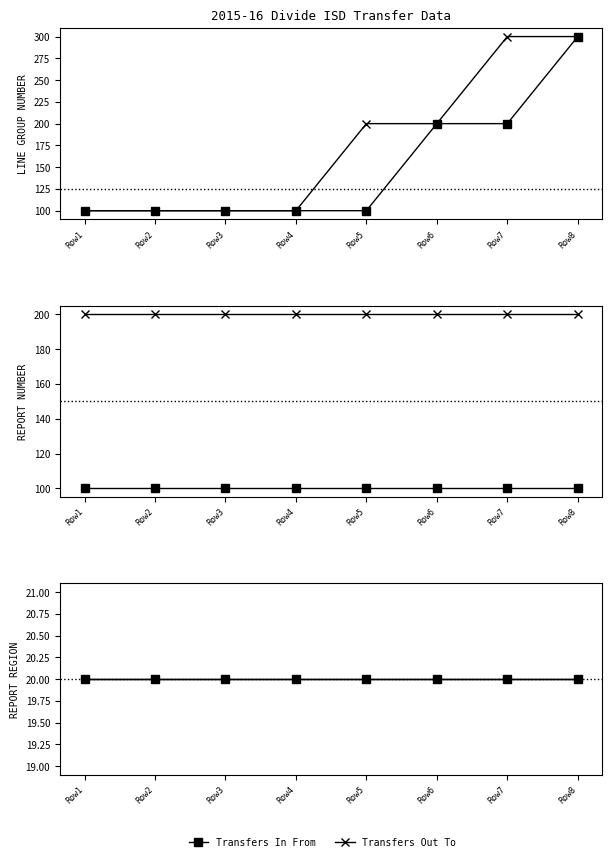

What are all the series names shown in the legend?

Transfers In From, Transfers Out To